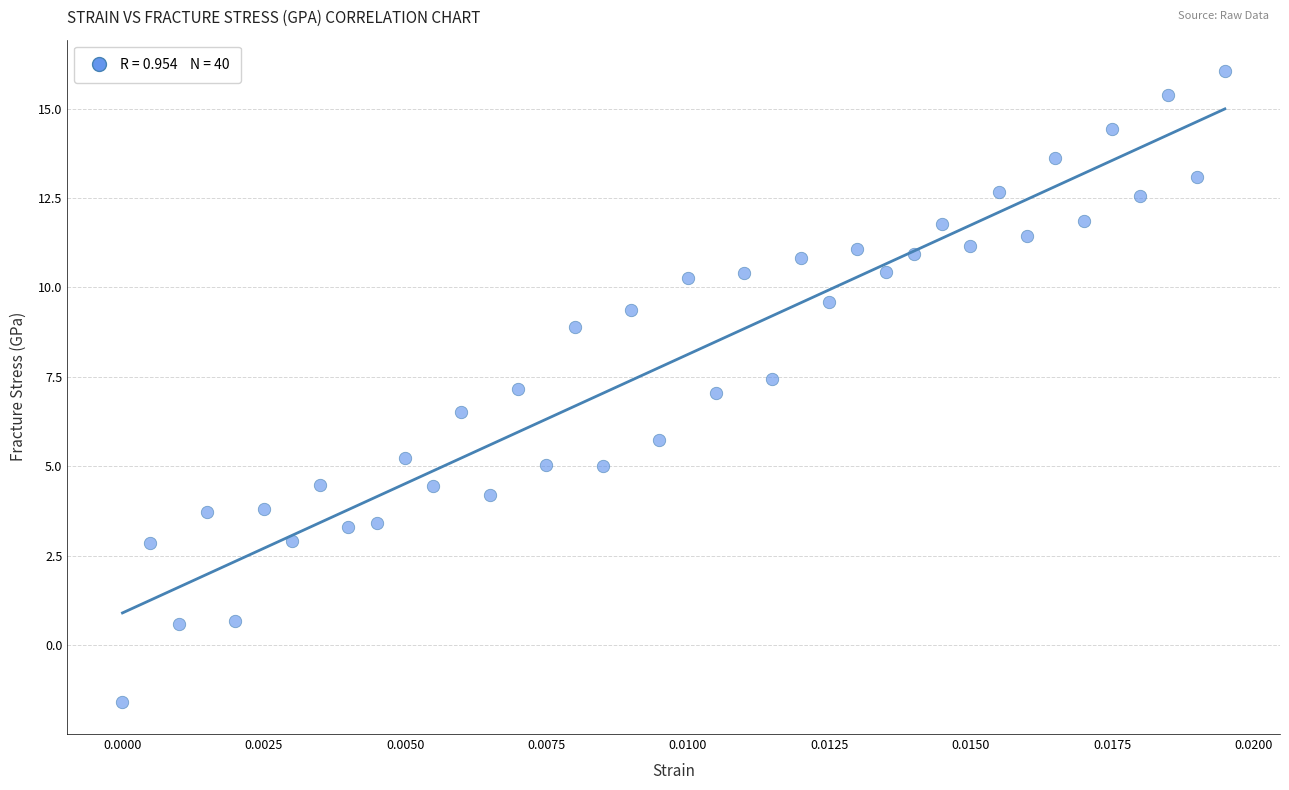

What is the range of Y values (max minus min)?

17.6